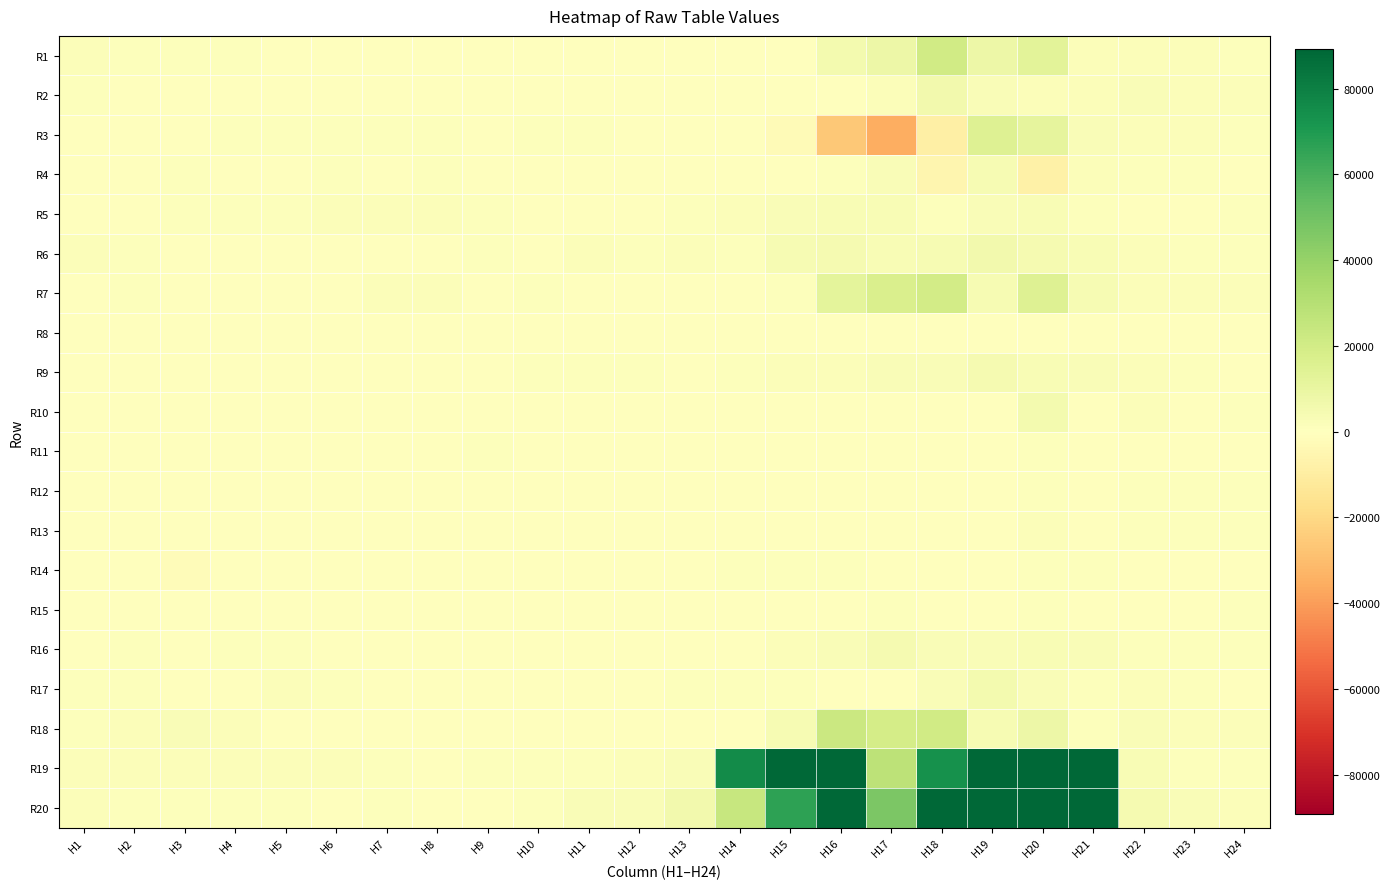

Reading left to right, transcribe all the data shown in this chart.

R1: H1=1974.8	H2=1020.5	H3=1199.2	H4=1012.6	H5=584.6	H6=-231.5	H7=53.7	H8=572.6	H9=370.9	H10=531.3	H11=527.8	H12=429.0	H13=323.5	H14=123.3	H15=428.7	H16=5453.3	H17=7686.8	H18=20757.3	H19=7911.5	H20=12909.8	H21=2013.3	H22=1469.8	H23=1780.7	H24=999.5
R2: H1=1032.6	H2=641.4	H3=360.4	H4=310.8	H5=263.5	H6=384.6	H7=366.5	H8=408.1	H9=148.6	H10=182.9	H11=117.9	H12=77.8	H13=51.9	H14=158.4	H15=246.9	H16=418.9	H17=2062.7	H18=6029.7	H19=2585.5	H20=1920.4	H21=1763.4	H22=2172.4	H23=1931.5	H24=1950.2
R3: H1=439.9	H2=321.5	H3=443.4	H4=810.0	H5=1103.1	H6=1168.7	H7=1114.3	H8=856.2	H9=567.4	H10=865.3	H11=724.2	H12=500.7	H13=-9.5	H14=-43.0	H15=-2581.2	H16=-25820.9	H17=-35158.9	H18=-8596.3	H19=15011.0	H20=11190.7	H21=2652.2	H22=1485.3	H23=1715.9	H24=1324.9
R4: H1=478.0	H2=314.3	H3=904.7	H4=608.7	H5=601.0	H6=1159.0	H7=612.1	H8=731.5	H9=271.6	H10=238.4	H11=575.5	H12=443.8	H13=620.5	H14=552.8	H15=269.8	H16=773.0	H17=2602.5	H18=-4892.8	H19=3508.9	H20=-8341.1	H21=1910.2	H22=787.6	H23=742.6	H24=171.9
R5: H1=60.5	H2=385.1	H3=1201.4	H4=889.8	H5=984.1	H6=1412.5	H7=1438.2	H8=1772.4	H9=1135.2	H10=298.5	H11=63.5	H12=126.6	H13=1075.7	H14=1734.6	H15=2521.6	H16=3108.9	H17=3098.0	H18=906.2	H19=2533.9	H20=2802.2	H21=1211.7	H22=629.6	H23=607.2	H24=729.2
R6: H1=1924.8	H2=1049.9	H3=663.5	H4=138.9	H5=112.6	H6=39.1	H7=221.1	H8=656.9	H9=1116.3	H10=321.5	H11=1573.7	H12=1139.3	H13=1963.4	H14=906.8	H15=3769.9	H16=4378.4	H17=2979.0	H18=3641.6	H19=5855.2	H20=4589.7	H21=3097.8	H22=1504.6	H23=1287.5	H24=752.2
R7: H1=555.2	H2=1037.0	H3=575.6	H4=263.4	H5=209.1	H6=695.4	H7=1854.8	H8=1611.9	H9=689.1	H10=764.0	H11=637.1	H12=617.9	H13=250.2	H14=147.5	H15=1301.3	H16=12302.4	H17=17225.3	H18=20094.1	H19=4045.1	H20=14895.7	H21=3736.1	H22=2018.6	H23=1465.9	H24=1806.5
R8: H1=107.3	H2=5.1	H3=-54.8	H4=-146.0	H5=-54.3	H6=512.4	H7=39.1	H8=69.3	H9=79.7	H10=66.3	H11=24.3	H12=24.1	H13=79.8	H14=105.3	H15=170.8	H16=154.6	H17=235.8	H18=36.0	H19=29.4	H20=87.1	H21=15.1	H22=97.4	H23=239.8	H24=306.9
R9: H1=167.8	H2=187.0	H3=254.3	H4=144.4	H5=135.0	H6=247.6	H7=257.8	H8=492.7	H9=562.6	H10=980.0	H11=1344.2	H12=1138.5	H13=412.9	H14=748.8	H15=1619.5	H16=2009.9	H17=2562.2	H18=2783.9	H19=4573.7	H20=2917.6	H21=2385.3	H22=1413.9	H23=1278.3	H24=383.6
R10: H1=28.1	H2=236.3	H3=-408.8	H4=-584.0	H5=185.6	H6=271.4	H7=300.3	H8=273.7	H9=181.0	H10=107.3	H11=47.8	H12=14.0	H13=1.4	H14=18.3	H15=17.6	H16=56.0	H17=16.6	H18=232.4	H19=299.1	H20=5428.8	H21=-127.9	H22=1824.7	H23=407.9	H24=738.8
R11: H1=359.5	H2=177.2	H3=74.2	H4=227.1	H5=395.6	H6=255.8	H7=490.7	H8=513.7	H9=992.5	H10=426.2	H11=158.8	H12=317.9	H13=206.2	H14=210.8	H15=104.5	H16=68.2	H17=72.7	H18=93.3	H19=20.3	H20=868.5	H21=475.5	H22=-258.2	H23=473.7	H24=366.1
R12: H1=449.4	H2=248.7	H3=178.5	H4=408.7	H5=557.2	H6=651.4	H7=226.3	H8=53.7	H9=204.8	H10=5.7	H11=0.0	H12=75.4	H13=104.6	H14=79.5	H15=229.8	H16=174.3	H17=218.1	H18=304.0	H19=498.1	H20=745.8	H21=583.2	H22=765.3	H23=952.8	H24=717.5
R13: H1=140.4	H2=261.6	H3=252.3	H4=116.0	H5=499.5	H6=422.1	H7=181.9	H8=0.0	H9=1.5	H10=37.8	H11=103.1	H12=105.9	H13=168.4	H14=359.2	H15=292.4	H16=373.7	H17=605.5	H18=456.0	H19=560.5	H20=1829.0	H21=580.8	H22=1000.7	H23=913.1	H24=755.8
R14: H1=-691.1	H2=-663.2	H3=-1803.2	H4=3.8	H5=25.5	H6=-522.4	H7=-20.8	H8=118.5	H9=81.3	H10=305.2	H11=340.0	H12=559.6	H13=635.2	H14=1270.9	H15=809.4	H16=699.8	H17=691.9	H18=261.3	H19=389.0	H20=697.5	H21=873.8	H22=515.3	H23=315.6	H24=149.1
R15: H1=693.5	H2=431.0	H3=502.9	H4=457.7	H5=377.1	H6=360.6	H7=126.9	H8=158.2	H9=387.3	H10=70.1	H11=61.1	H12=72.2	H13=200.6	H14=60.1	H15=20.1	H16=89.4	H17=1219.1	H18=243.6	H19=84.9	H20=882.4	H21=526.0	H22=618.7	H23=640.0	H24=711.3
R16: H1=580.1	H2=945.5	H3=367.6	H4=949.4	H5=950.6	H6=446.2	H7=317.7	H8=324.6	H9=138.7	H10=38.1	H11=28.9	H12=42.2	H13=31.8	H14=202.4	H15=1409.7	H16=2774.3	H17=4397.8	H18=2402.3	H19=2383.5	H20=2950.9	H21=2247.7	H22=1012.8	H23=1119.9	H24=1106.5
R17: H1=1041.5	H2=1293.3	H3=514.7	H4=551.6	H5=1926.5	H6=980.8	H7=258.7	H8=231.3	H9=137.7	H10=342.3	H11=366.2	H12=385.9	H13=962.6	H14=845.7	H15=903.0	H16=473.7	H17=508.4	H18=2558.5	H19=5521.0	H20=2527.5	H21=1322.8	H22=1410.4	H23=1209.2	H24=340.8
R18: H1=1357.7	H2=1679.2	H3=2230.2	H4=1938.3	H5=387.1	H6=128.1	H7=175.8	H8=372.6	H9=259.5	H10=42.2	H11=8.6	H12=26.3	H13=166.5	H14=484.9	H15=3749.7	H16=22390.0	H17=18988.7	H18=20583.6	H19=3782.4	H20=8285.7	H21=1366.4	H22=2498.1	H23=1844.7	H24=1971.4
R19: H1=1922.6	H2=1796.6	H3=1687.7	H4=1622.4	H5=1649.5	H6=1662.6	H7=1116.1	H8=694.3	H9=804.6	H10=736.2	H11=839.2	H12=1453.1	H13=2391.1	H14=75887.2	H15=113476.1	H16=112334.7	H17=27194.0	H18=73291.8	H19=141619.8	H20=155092.1	H21=128312.6	H22=2918.9	H23=1163.8	H24=1150.7
R20: H1=1796.7	H2=1284.2	H3=837.7	H4=700.4	H5=791.0	H6=680.7	H7=969.2	H8=505.2	H9=349.6	H10=728.9	H11=2102.3	H12=2495.3	H13=5610.9	H14=23863.1	H15=66676.0	H16=107539.0	H17=47261.4	H18=129606.1	H19=119145.1	H20=114816.1	H21=114951.8	H22=4542.8	H23=2784.4	H24=1944.3